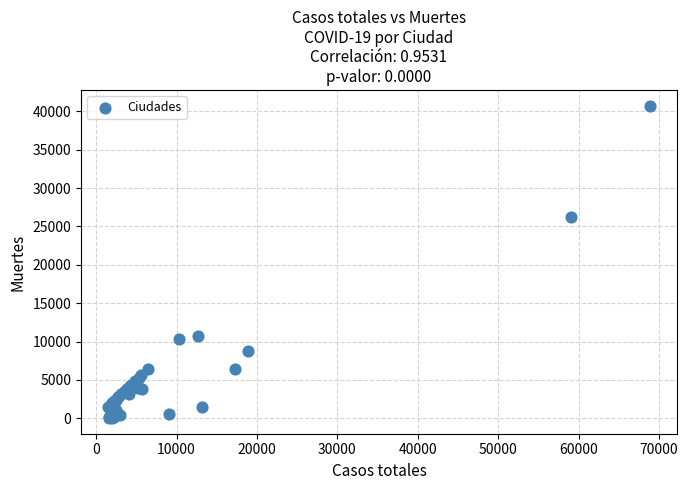

What Y value in the scatter plot is closest to 20383?

26203